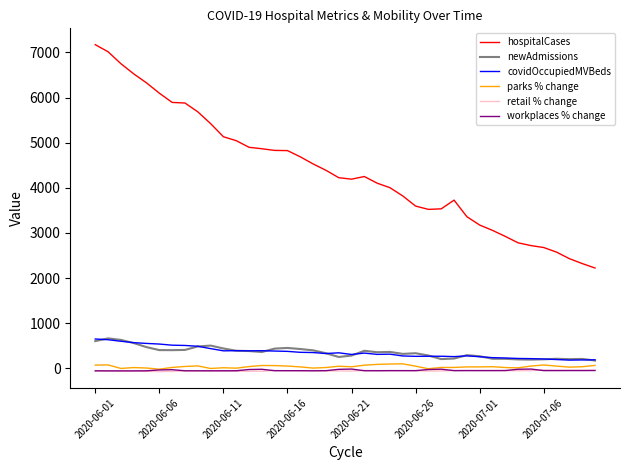

Which series has the largest total across all categories?

hospitalCases